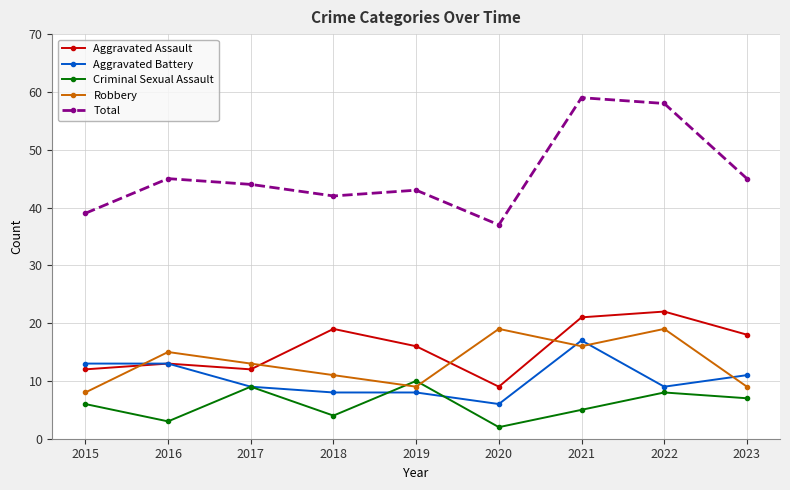

How many lines are shown in the chart?

5